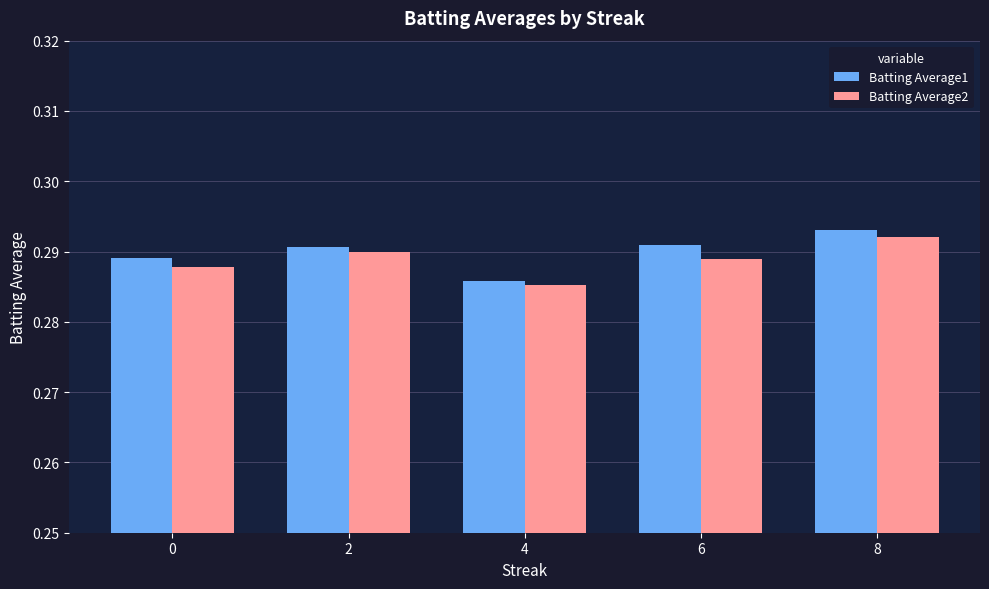

Which label corresponds to the smallest value in the chart?

4